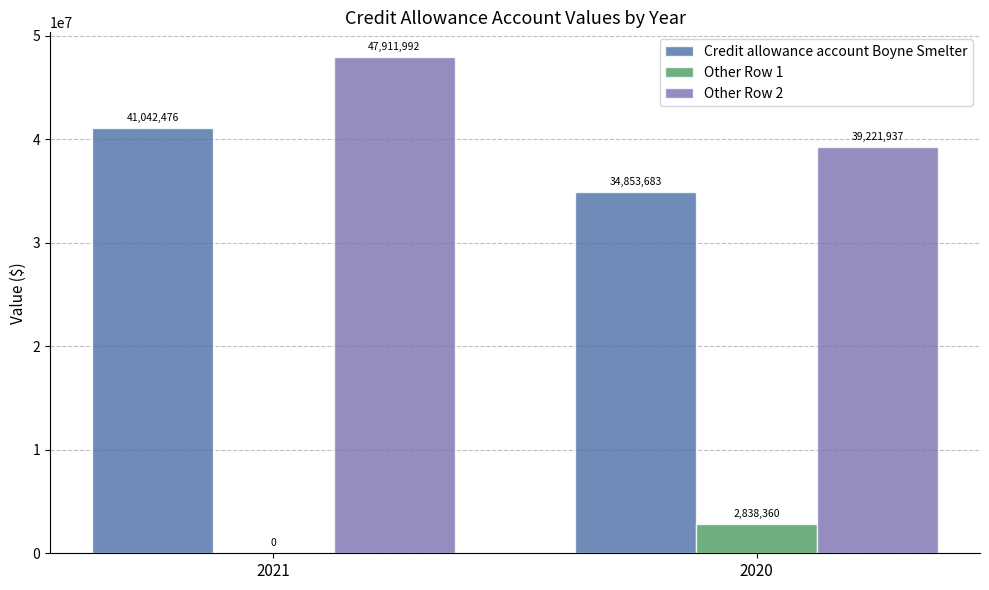

Which series has the largest total across all categories?

Other Row 2